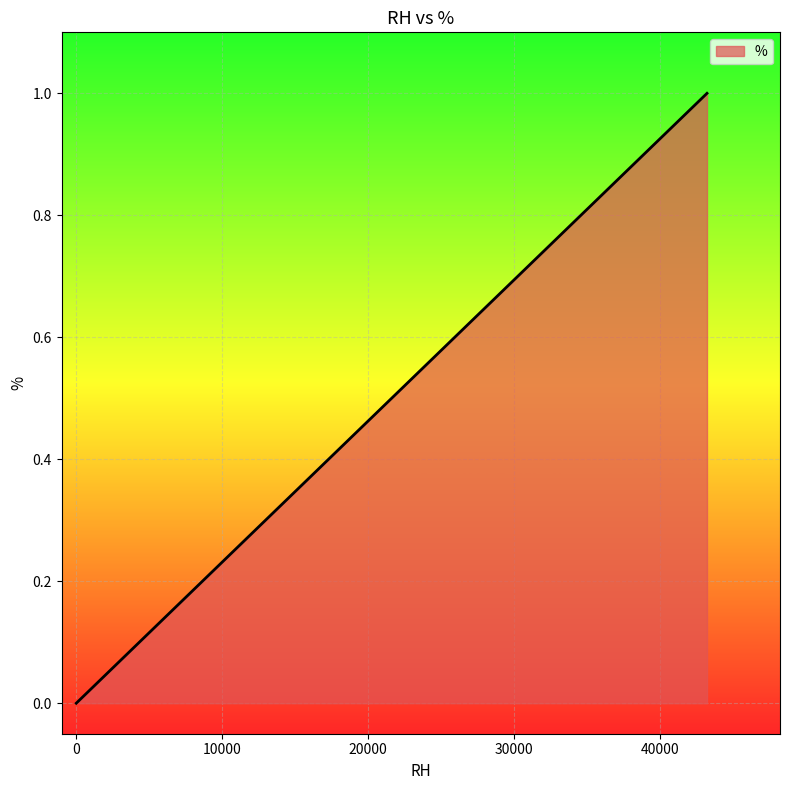

What is the difference between the maximum and minimum values?

1